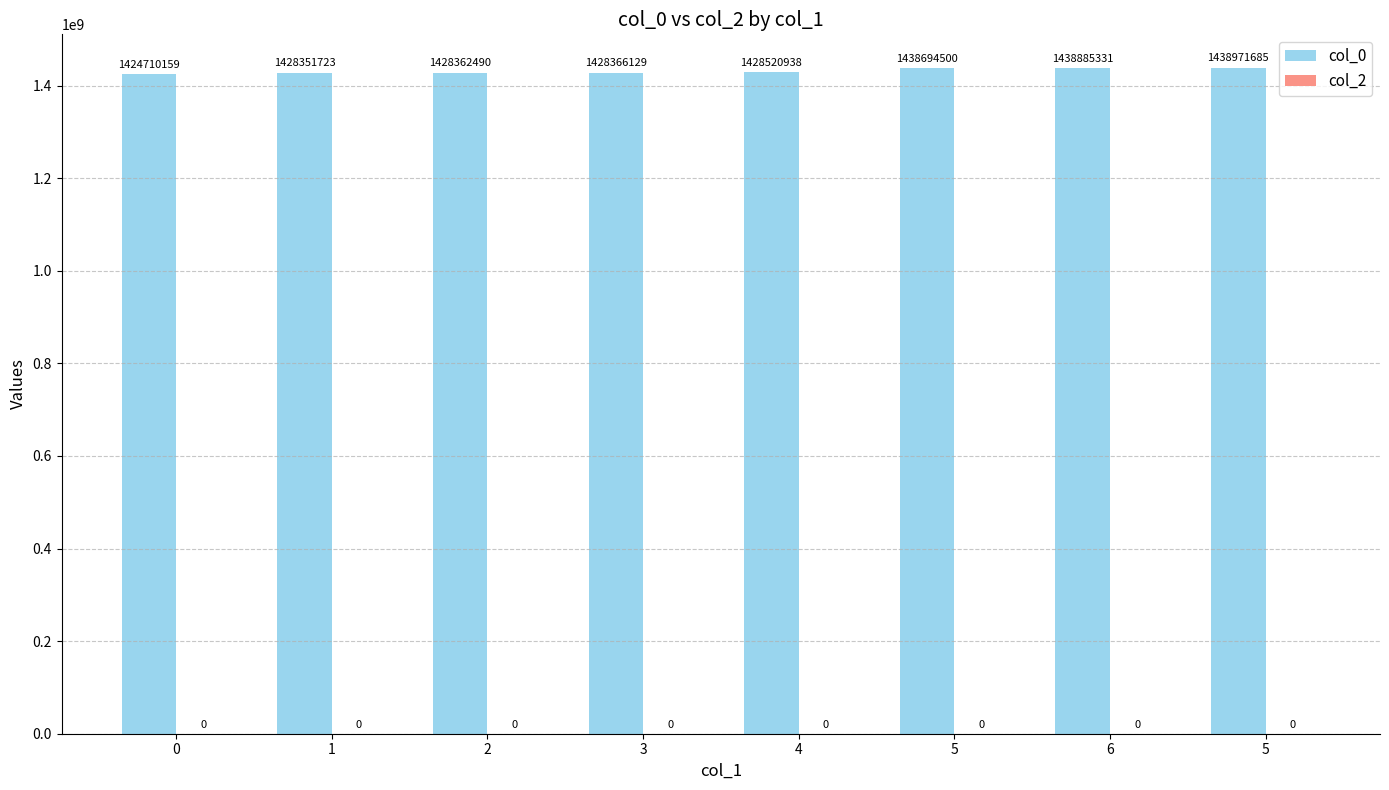

Reading left to right, list all the values displayed in this chart.

col_0: 1424710159	1428351723	1428362490	1428366129	1428520938	1438694500	1438885331	1438971685
col_2: 0	0	0	0	0	0	0	0